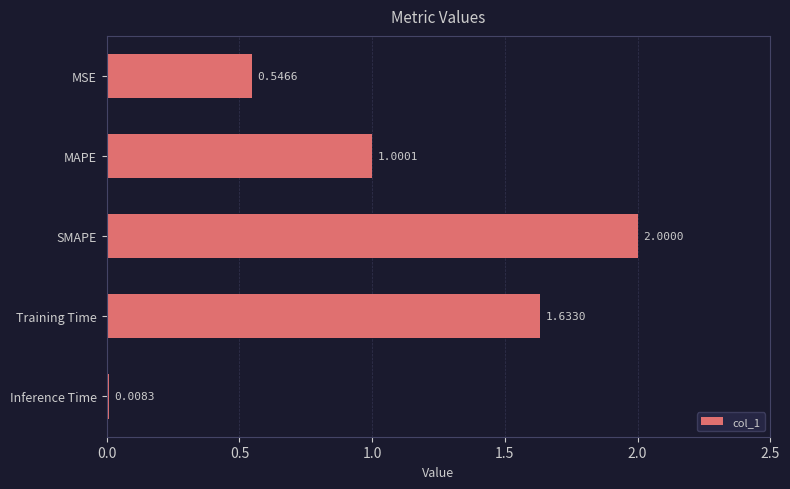

What is the sum of the values at SMAPE and MAPE?

3.0